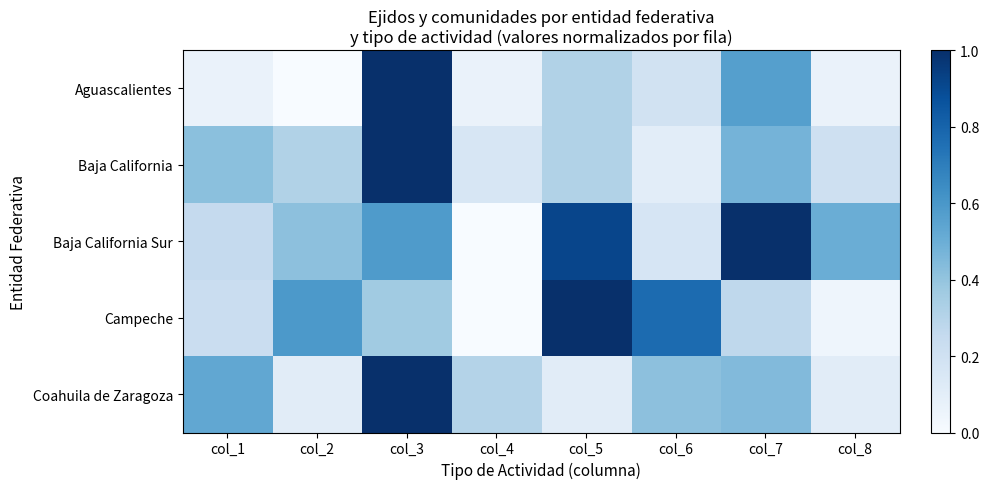

Reading left to right, what are all the values shown in this chart?

Aguascalientes: col_1=0.1	col_2=0.0	col_3=1.0	col_4=0.1	col_5=0.3	col_6=0.2	col_7=0.6	col_8=0.1
Baja California: col_1=0.4	col_2=0.3	col_3=1.0	col_4=0.2	col_5=0.3	col_6=0.1	col_7=0.5	col_8=0.2
Baja California Sur: col_1=0.2	col_2=0.4	col_3=0.6	col_4=0.0	col_5=0.9	col_6=0.2	col_7=1.0	col_8=0.5
Campeche: col_1=0.2	col_2=0.6	col_3=0.4	col_4=0.0	col_5=1.0	col_6=0.8	col_7=0.3	col_8=0.0
Coahuila de Zaragoza: col_1=0.5	col_2=0.1	col_3=1.0	col_4=0.3	col_5=0.1	col_6=0.4	col_7=0.4	col_8=0.1